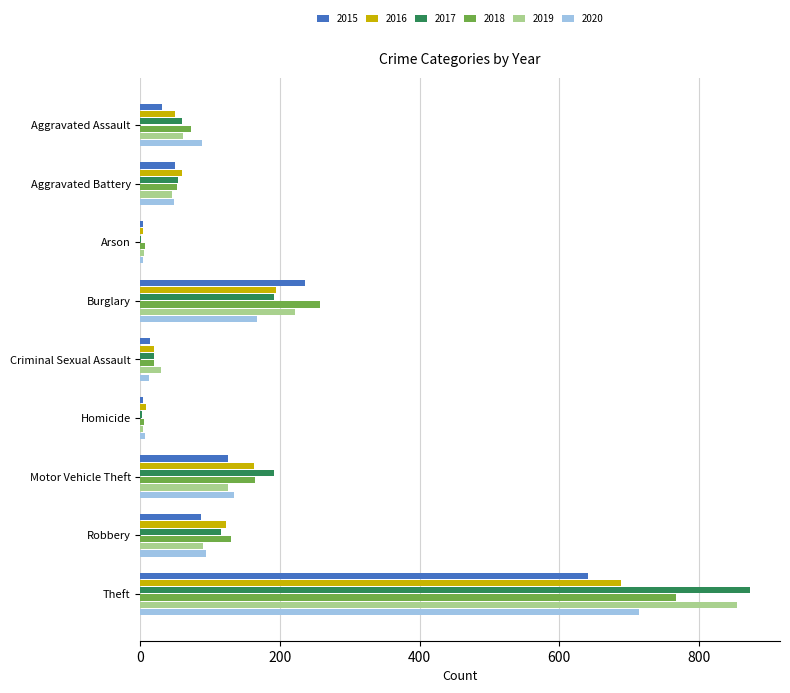

What is the average value of the 2020 series?

141